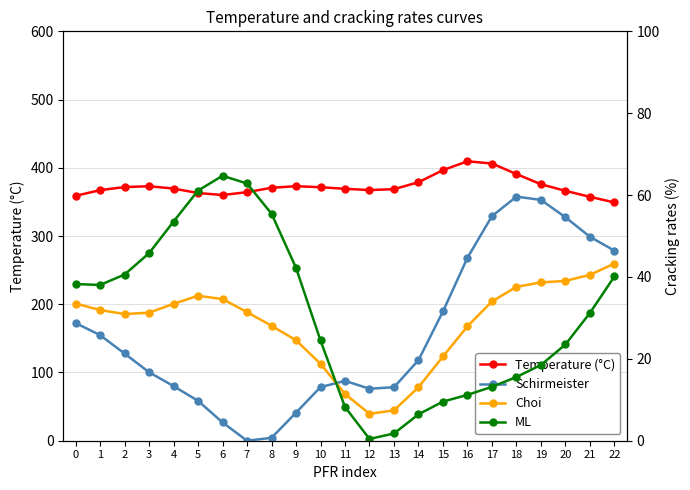

At which label does Temperature (°C) first exceed 369?

2